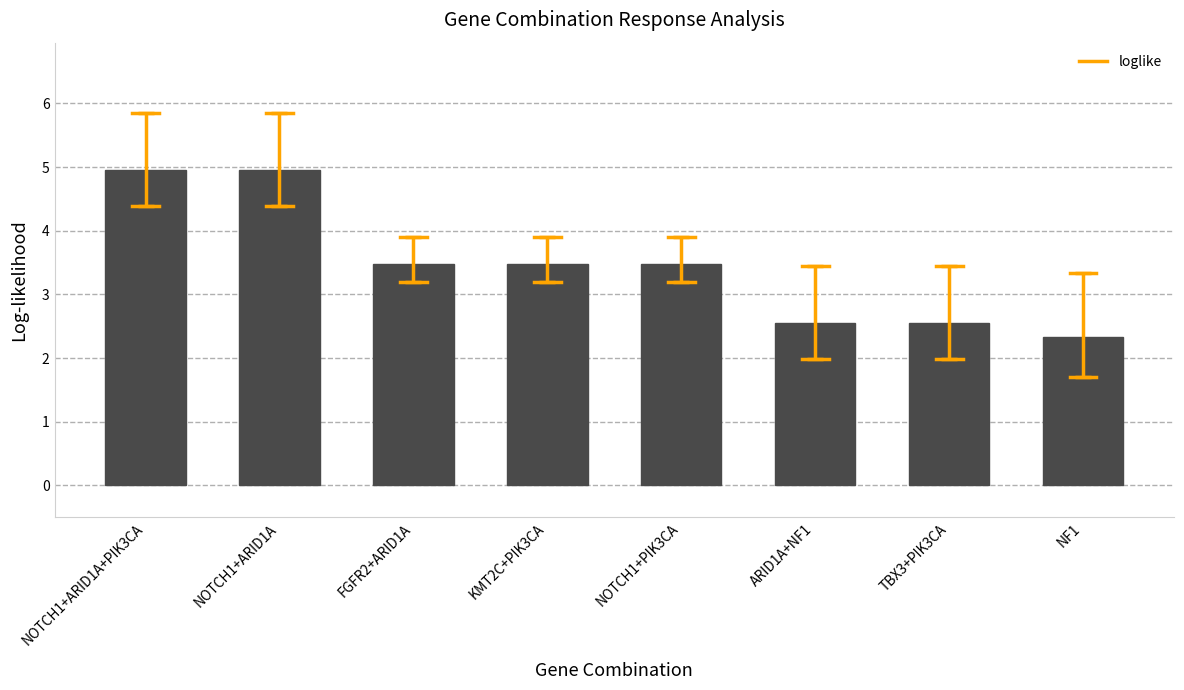

What is the smallest value displayed?

2.3